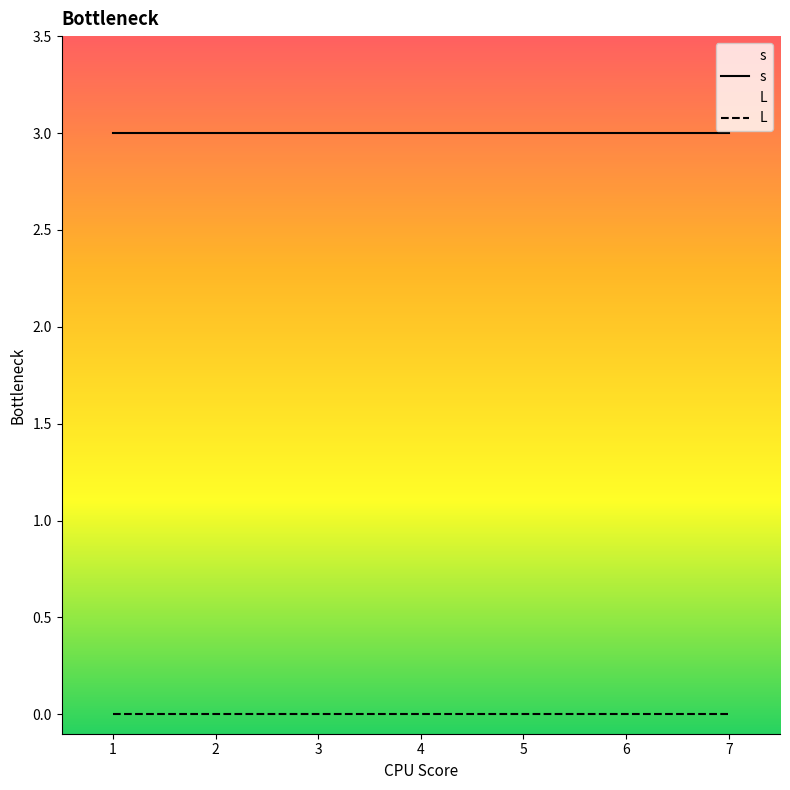

At how many categories does at least one series exceed 1?

7